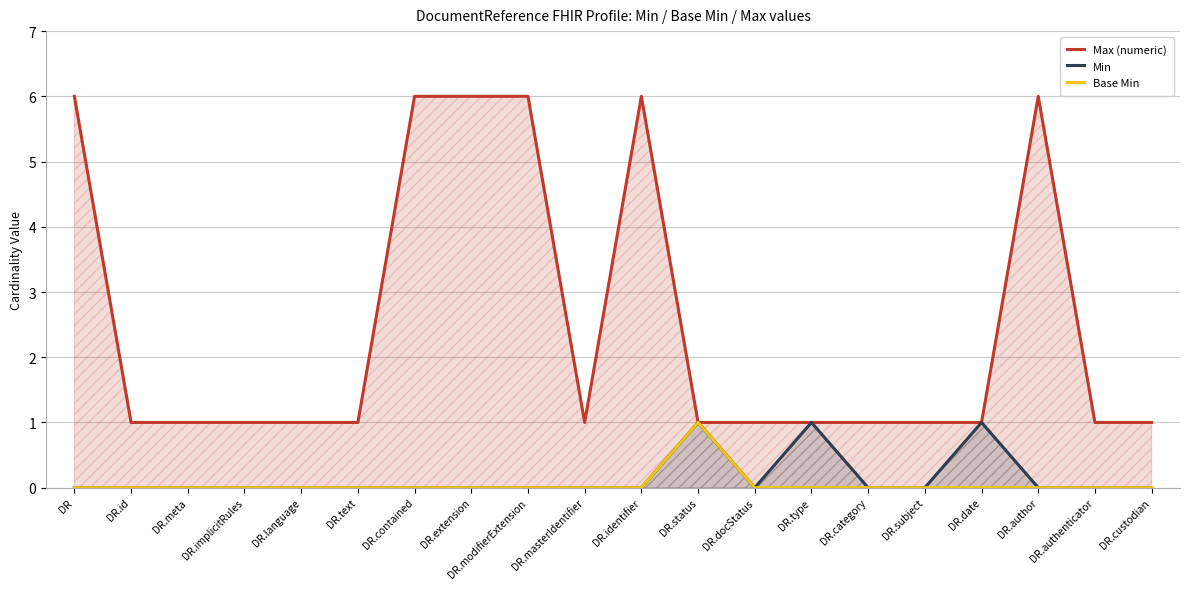

True or false: Min and Max (numeric) cross at least once.

False